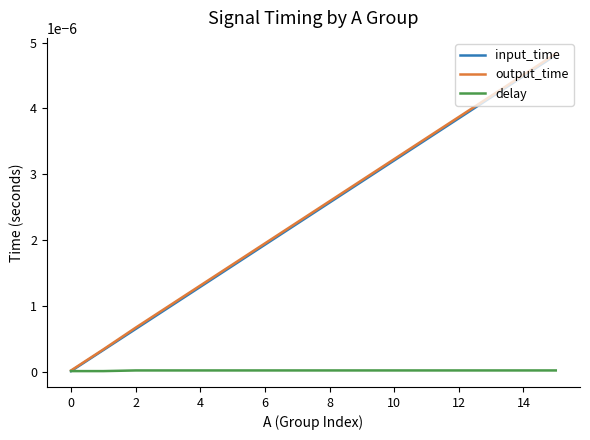

Which series has the largest range (max minus min)?

output_time